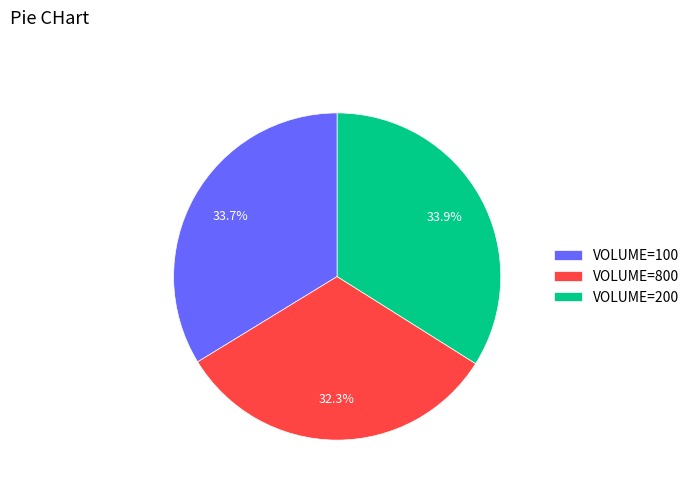

How many segments does this pie chart have?

3